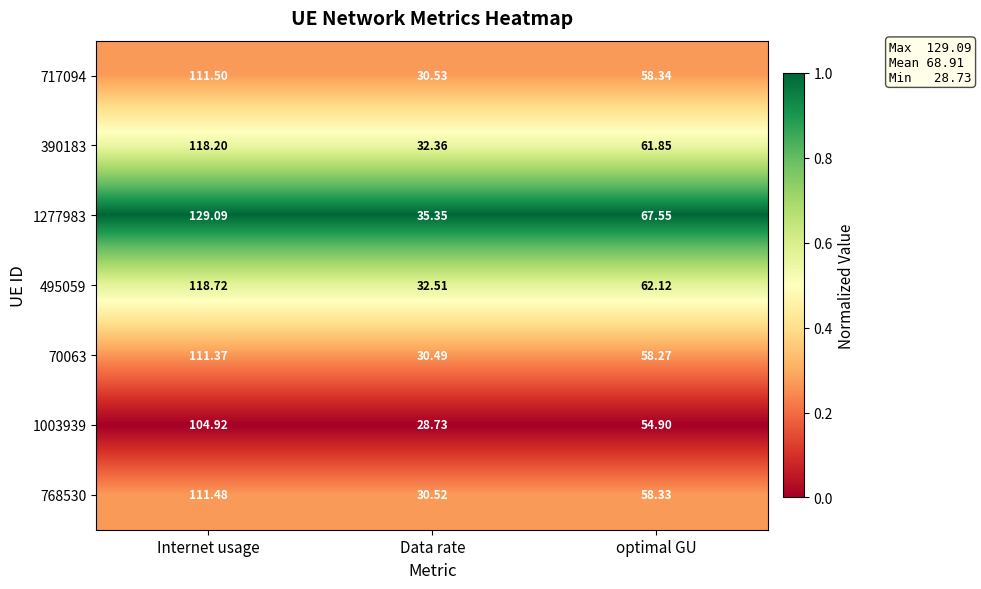

Count the number of categories in the chart.

3